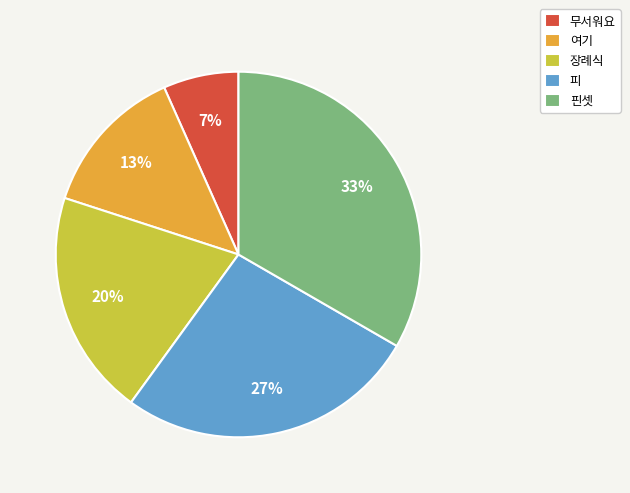

To the nearest percent, what is the average slice percentage?

20%